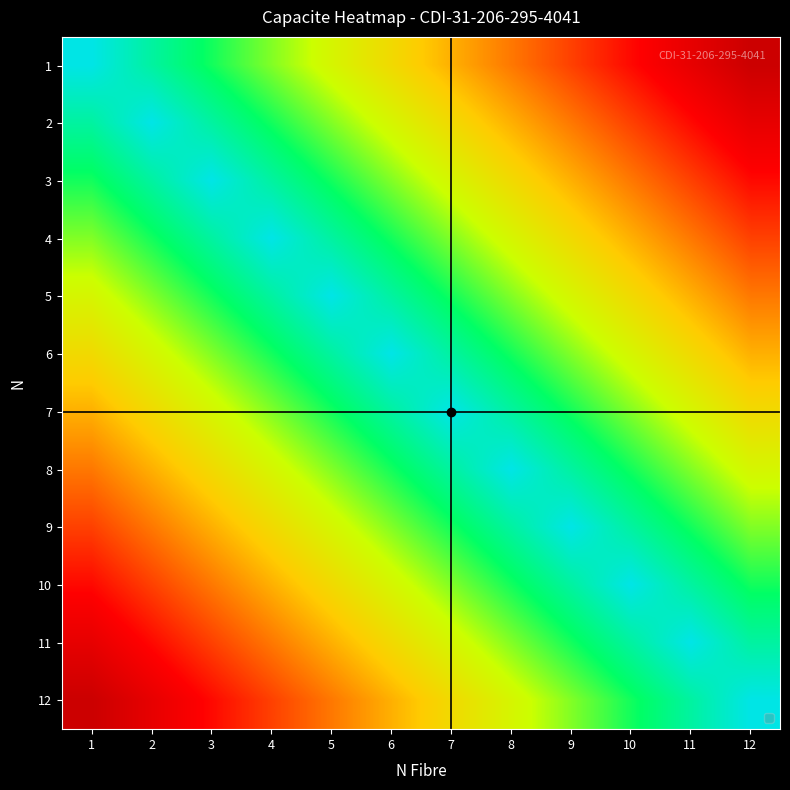

At how many categories does at least one series exceed 11?

12